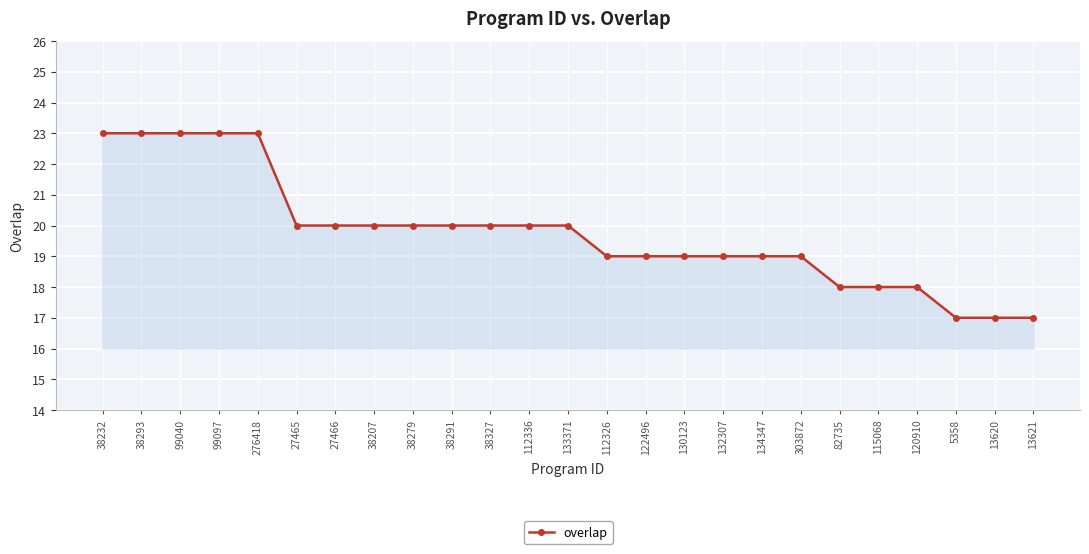

What is the label of the 6th point from the right?

82735